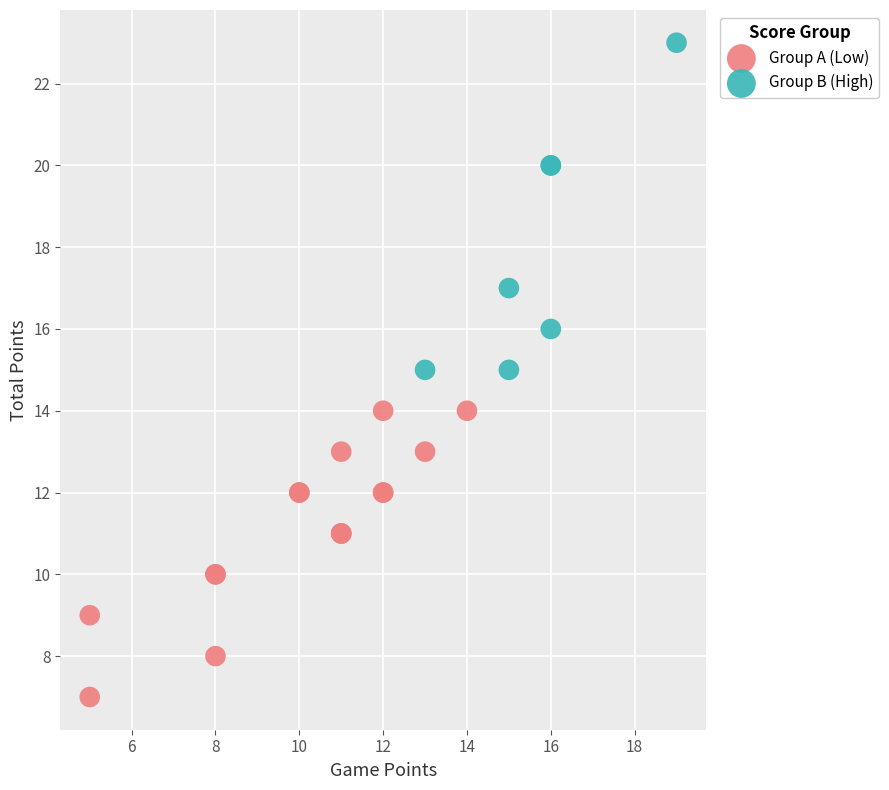

What are all the series names shown in the legend?

Group A (Low), Group B (High)